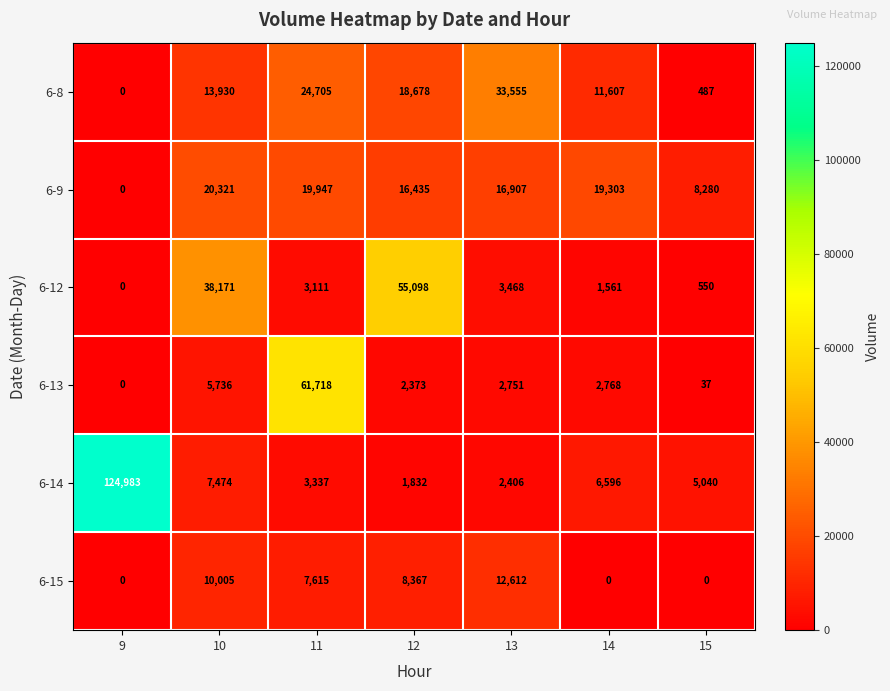

Which series has the widest spread of values?

6-14